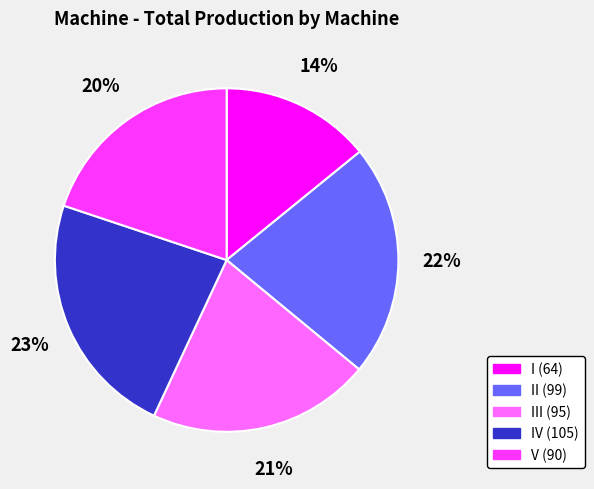

Does any single category account for the majority?

No